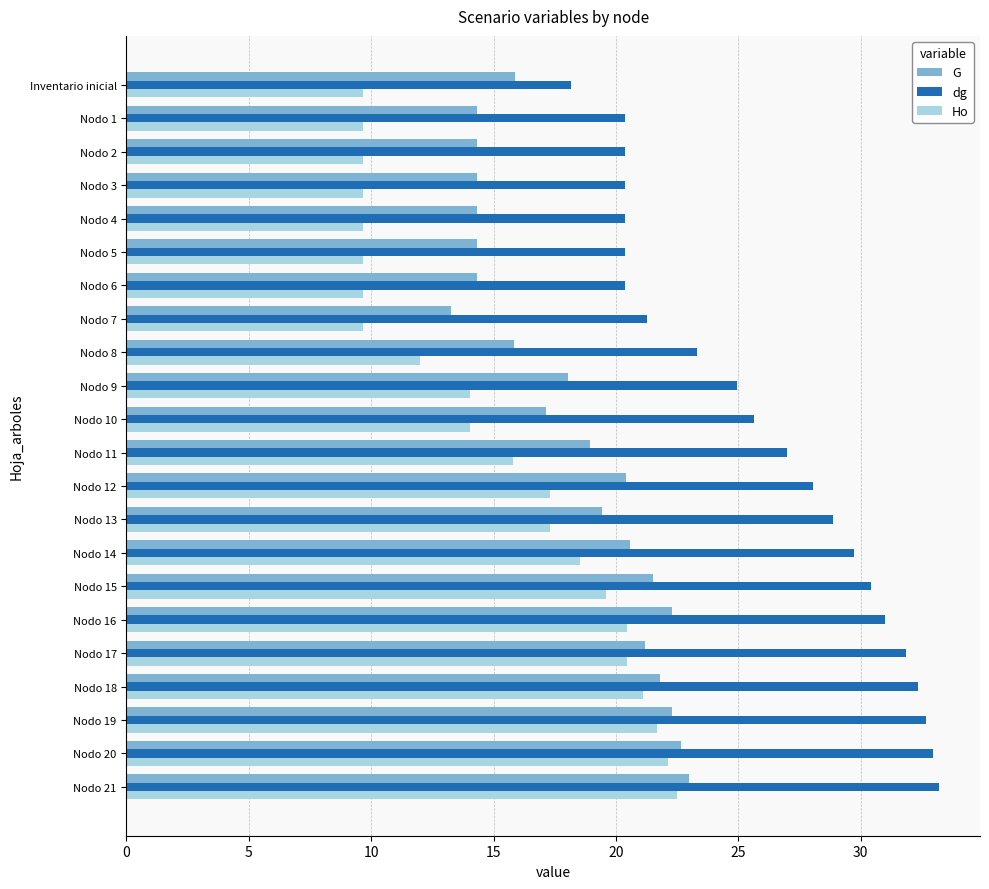

Where is dg nearest to the value 25?

Nodo 9